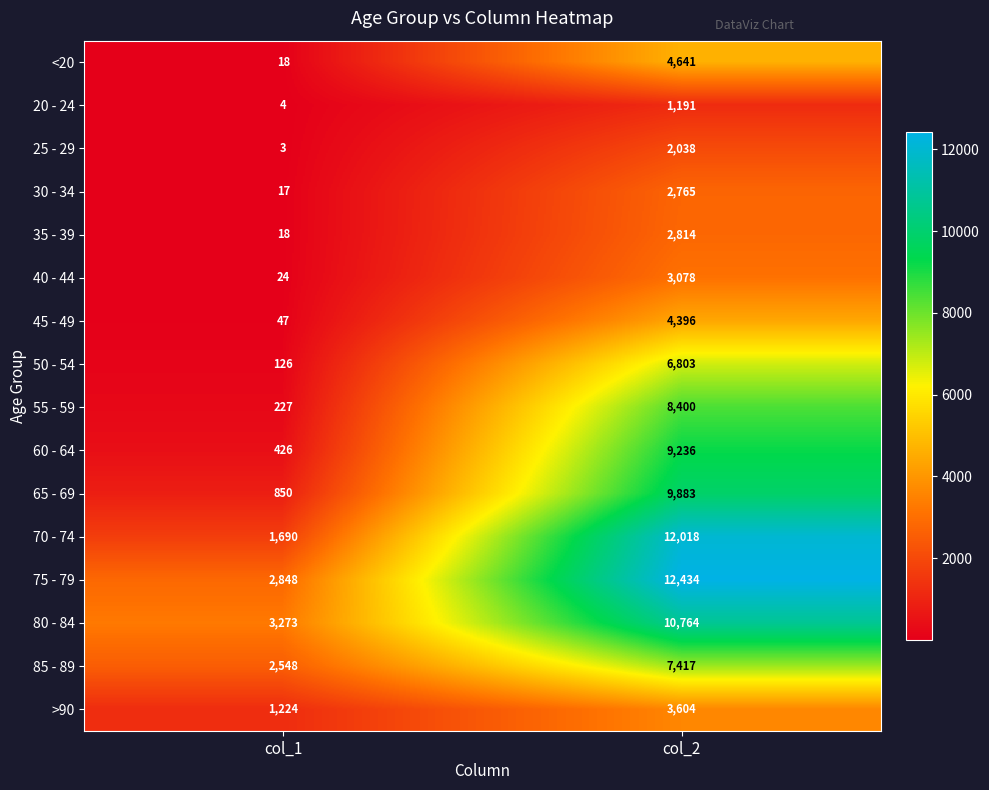

What is the minimum value for 65 - 69?

850